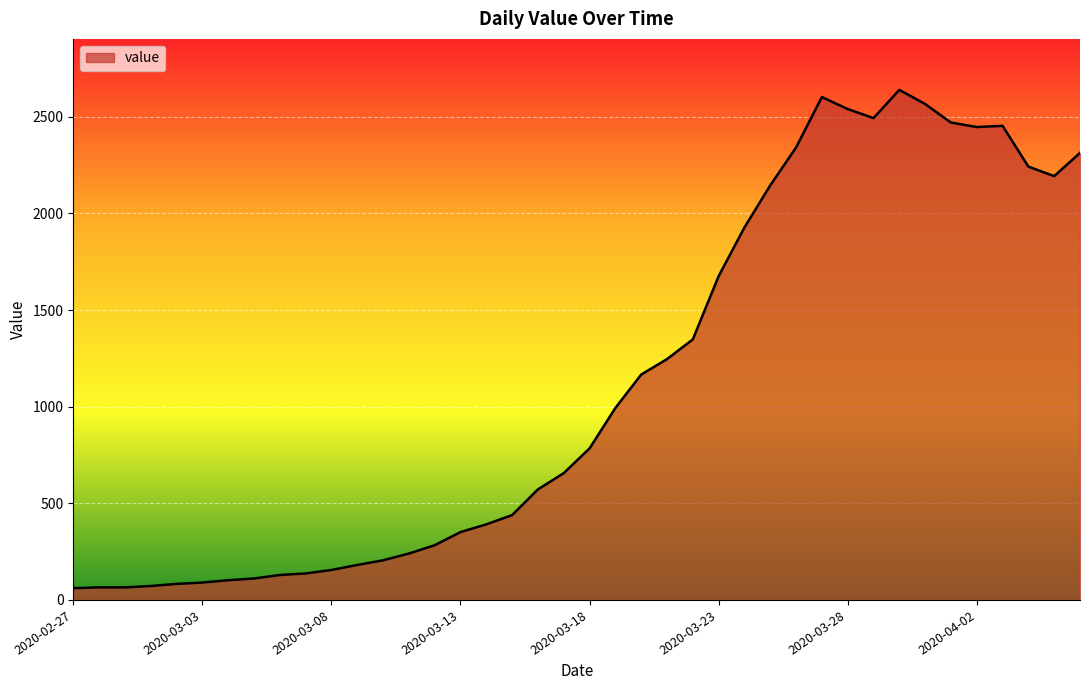

What is the difference between the second highest and minimum values?

2541